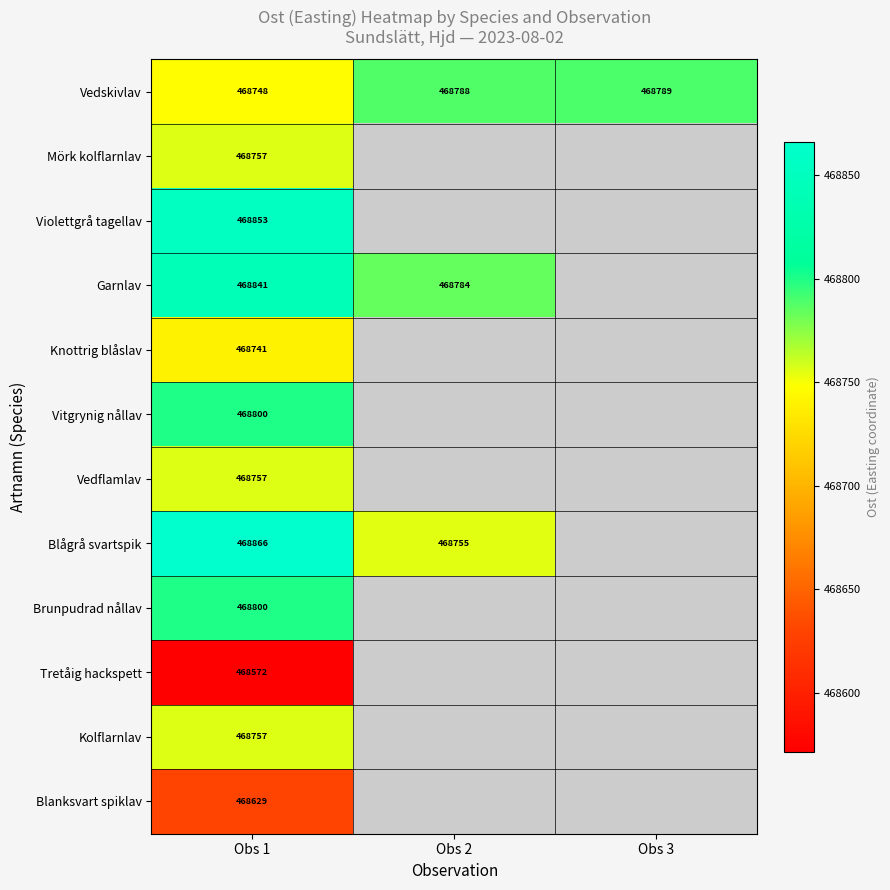

Rank the series by their maximum value, from lowest to highest.

Tretåig hackspett, Blanksvart spiklav, Knottrig blåslav, Mörk kolflarnlav, Vedflamlav, Kolflarnlav, Vedskivlav, Brunpudrad nållav, Vitgrynig nållav, Garnlav, Violettgrå tagellav, Blågrå svartspik